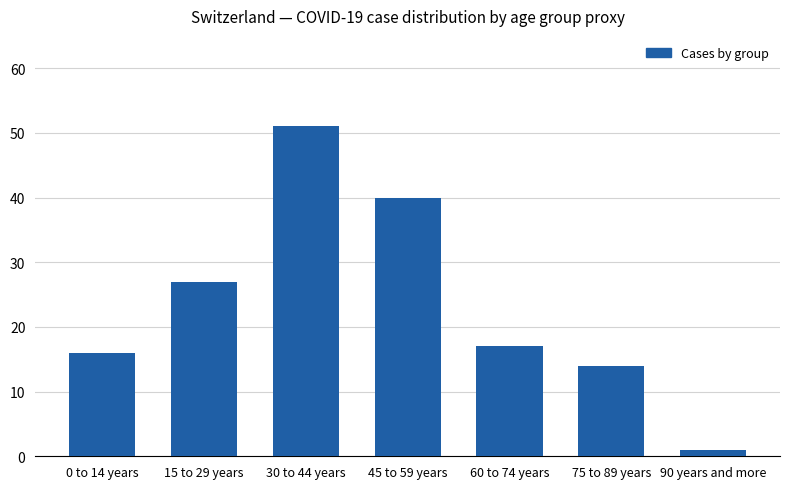

How many data points does each series have?

7